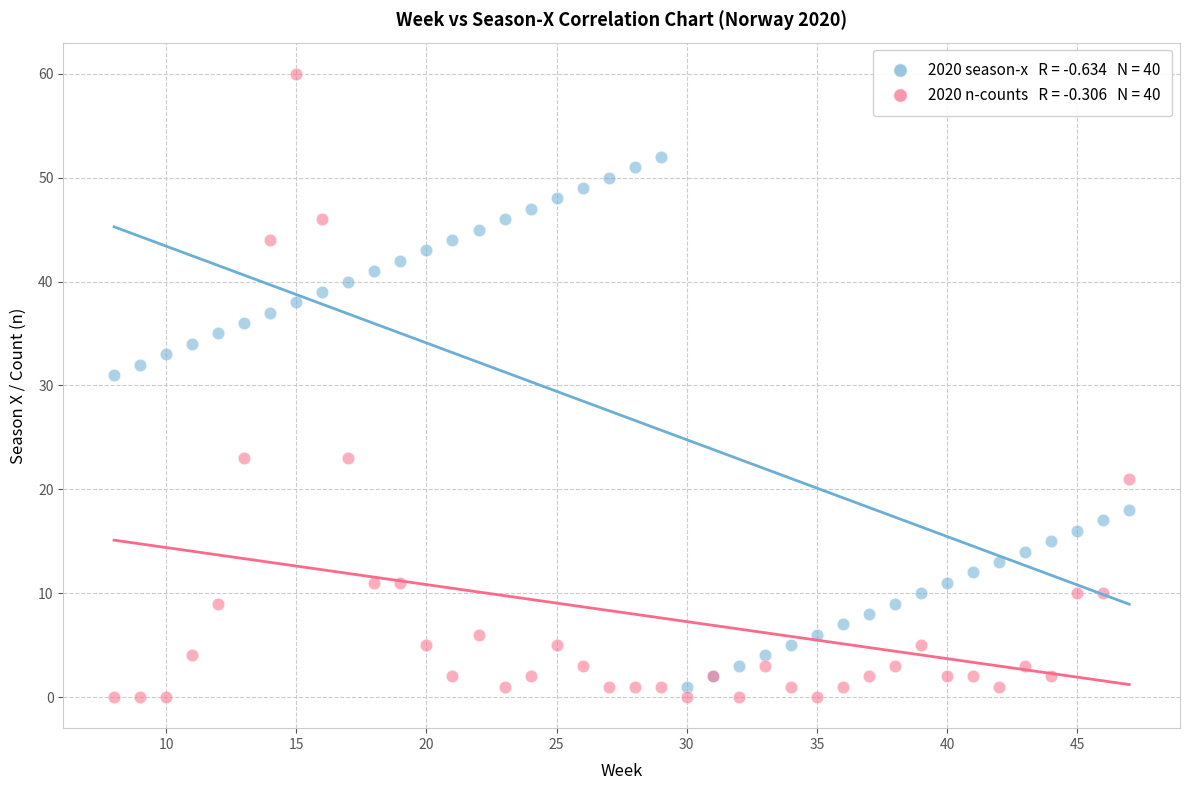

Across all series, what Y value is closest to 30?

31